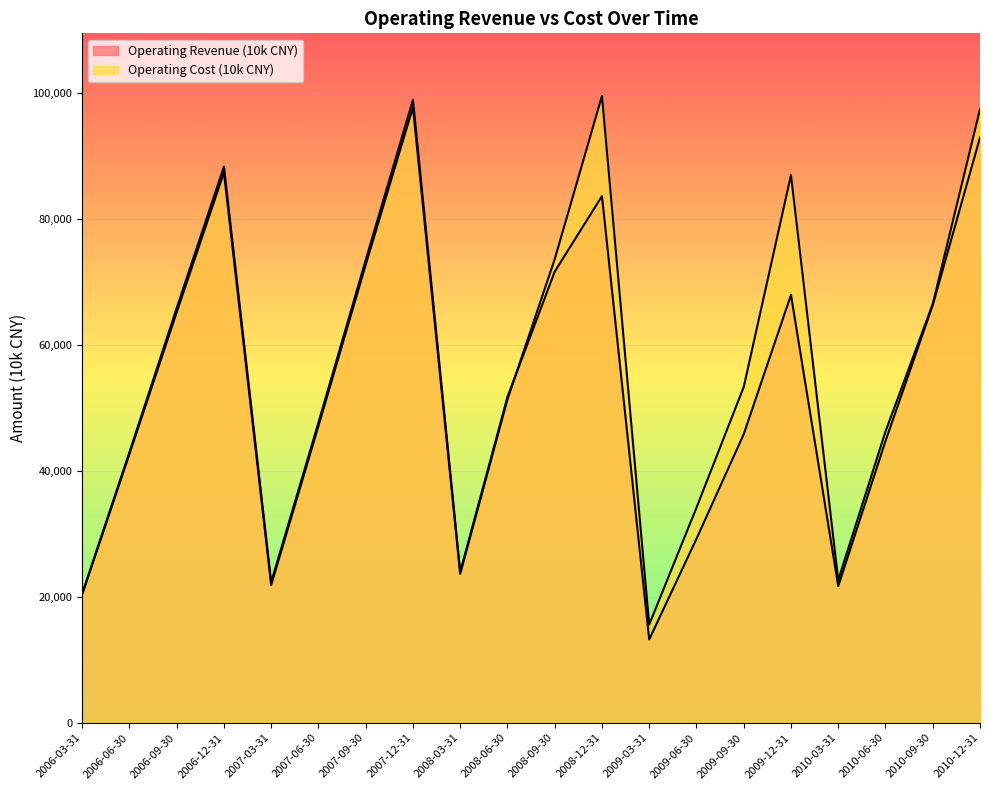

The value of Operating Revenue (10k CNY) at 2006-12-31 is 88351. True or false?

True